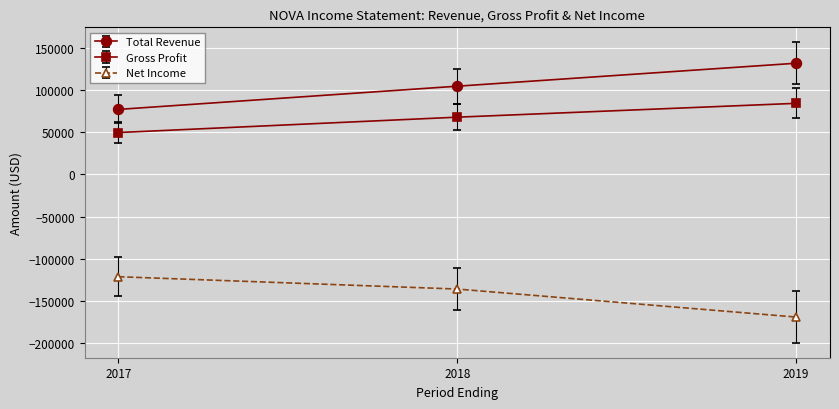

Count the Total Revenue values in the range 76900 to 131600.

3